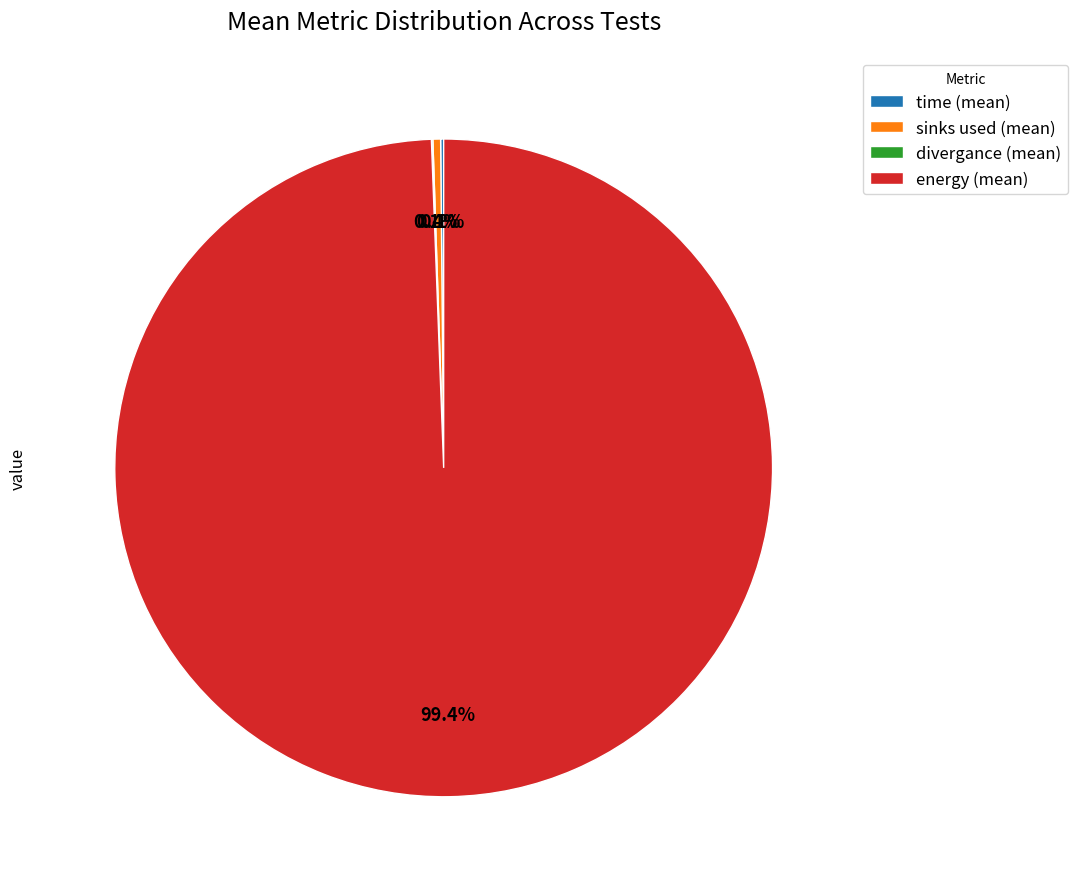

What is the ratio of the value at energy (mean) to the value at sinks used (mean)?

263.2